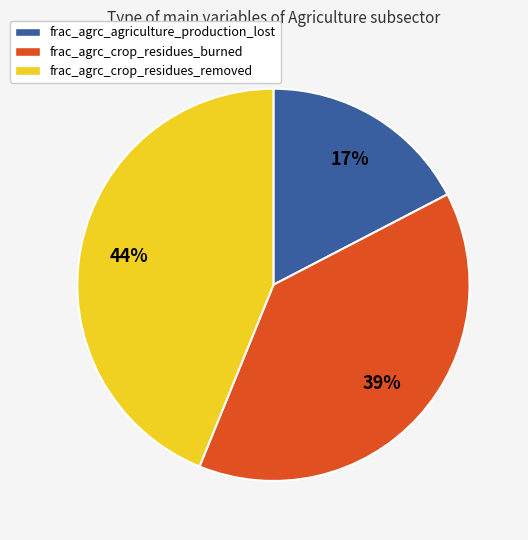

Combined, do frac_agrc_crop_residues_burned and frac_agrc_crop_residues_removed account for over 50%?

Yes